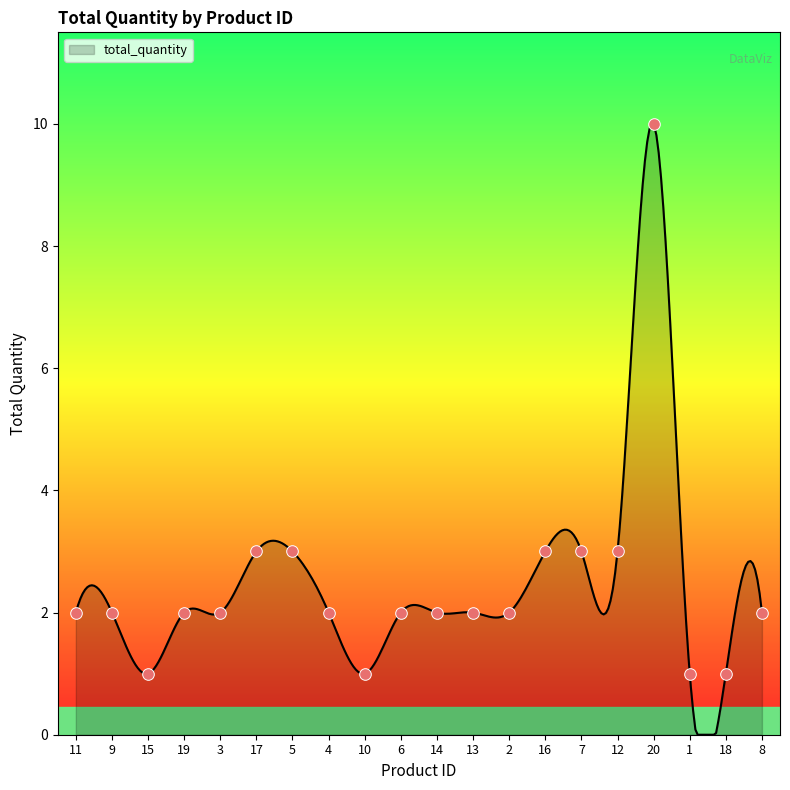

Between 15 and 2, which is larger?

2